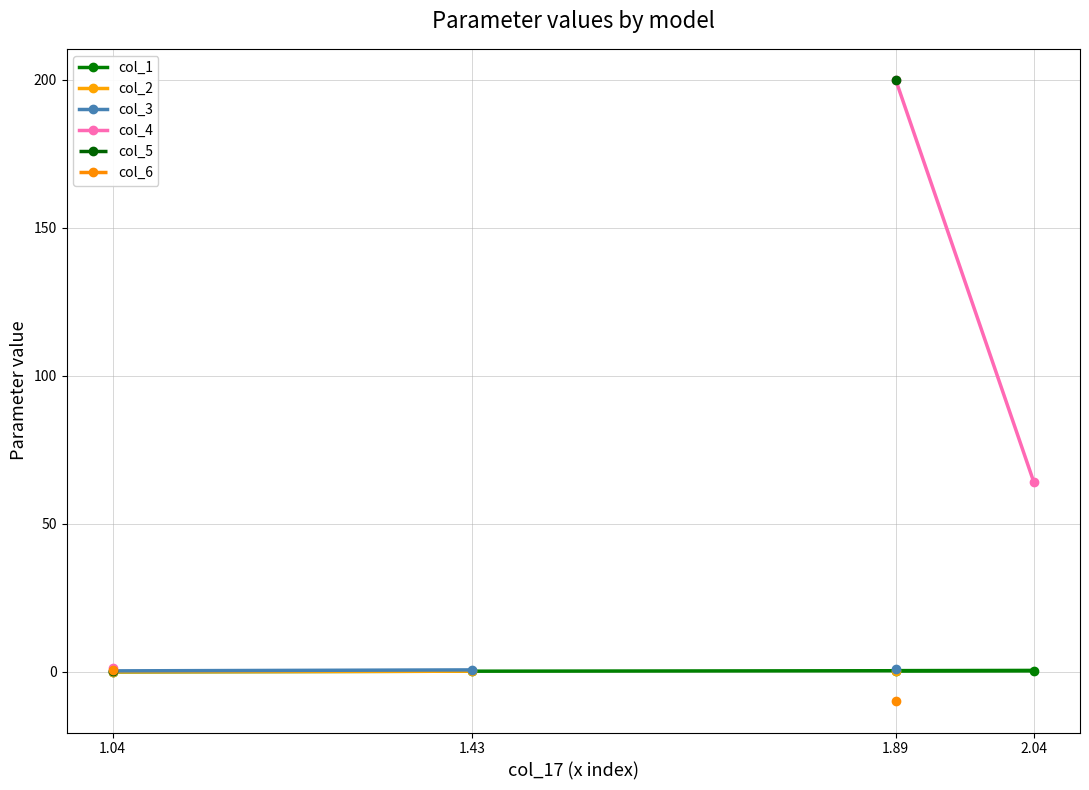

What is the difference between the highest and lowest values at 1.04?

1.2